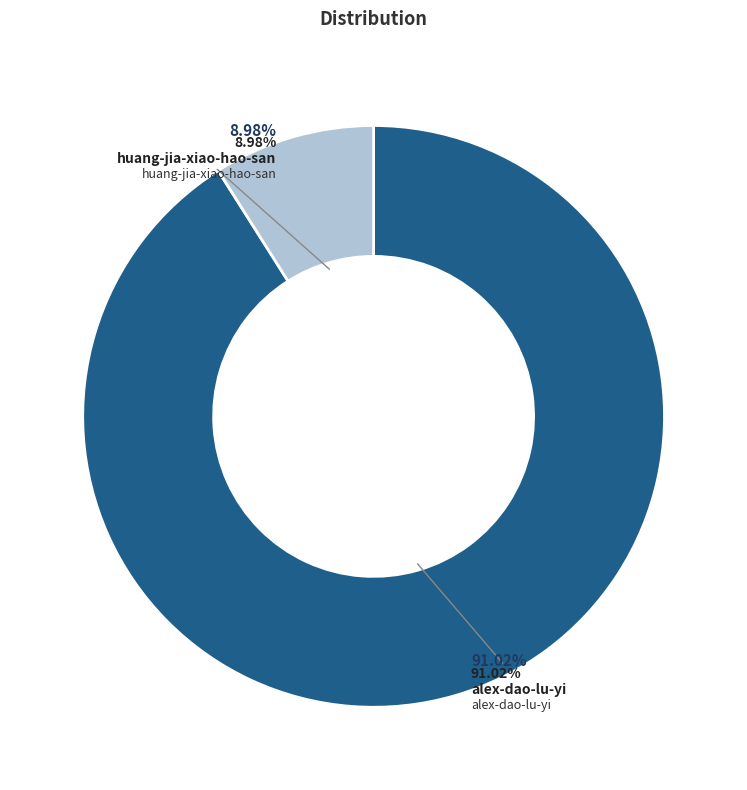

What is the ratio of the value at huang-jia-xiao-hao-san to the value at alex-dao-lu-yi?

0.1